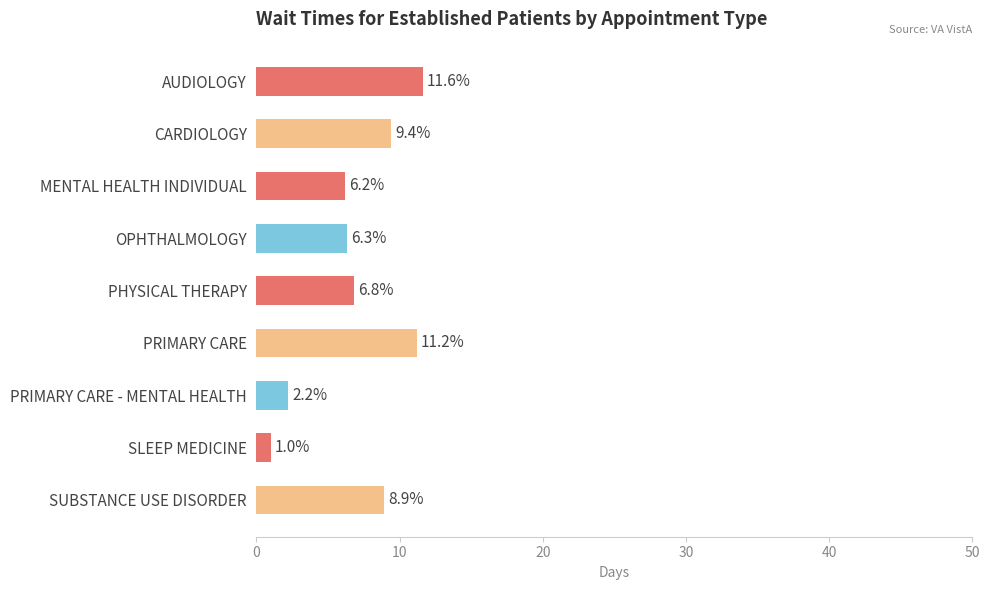

Reading top to bottom, what are all the values shown in this chart?

AUDIOLOGY=11.6	CARDIOLOGY=9.4	MENTAL HEALTH INDIVIDUAL=6.2	OPHTHALMOLOGY=6.3	PHYSICAL THERAPY=6.8	PRIMARY CARE=11.2	PRIMARY CARE - MENTAL HEALTH=2.2	SLEEP MEDICINE=1.0	SUBSTANCE USE DISORDER=8.9